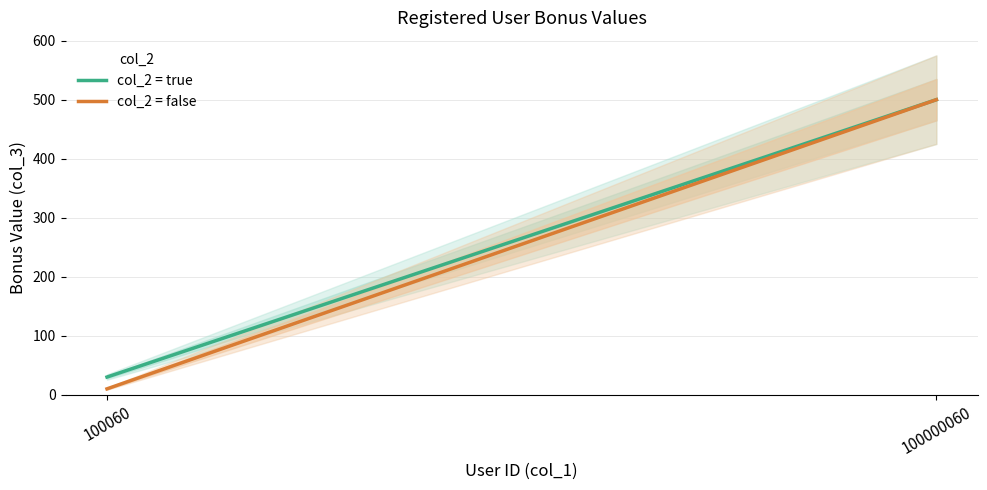

Which series changed the most between 100060 and 100000060?

col_2 = false